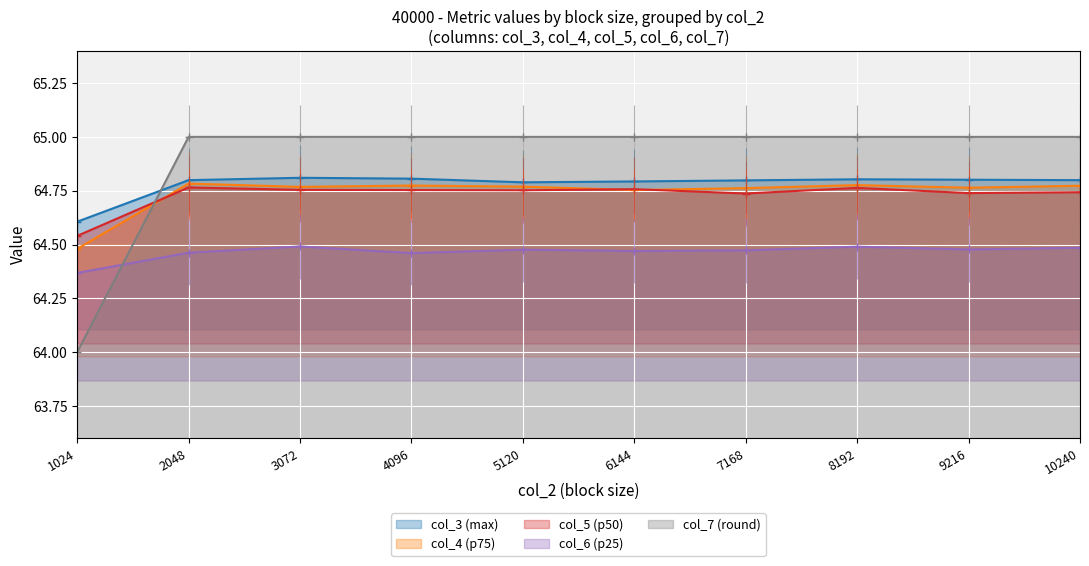

Which category has the lowest value in the col_6 series?

1024